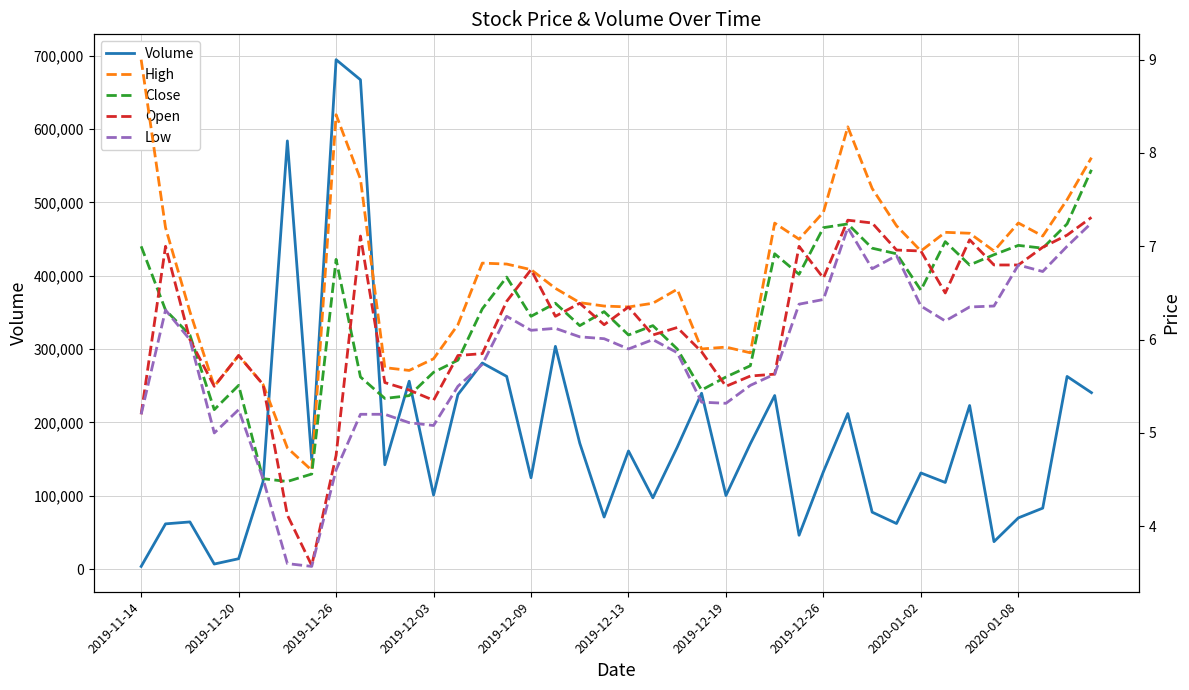

The value of Volume at 2019-12-13 is 161116. True or false?

True